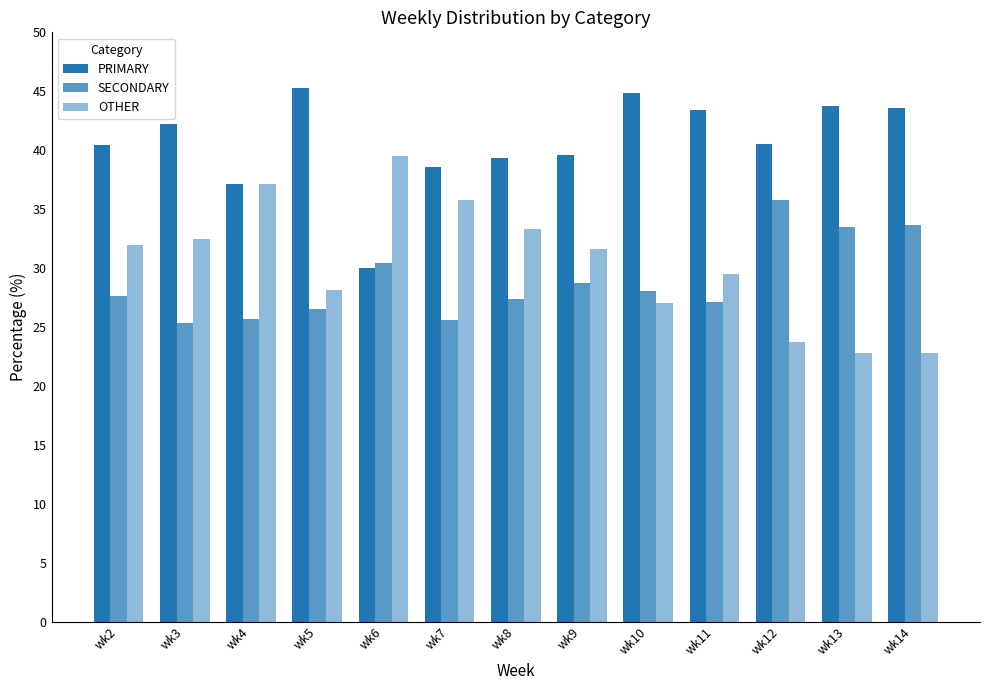

At how many categories does at least one series exceed 37?

13